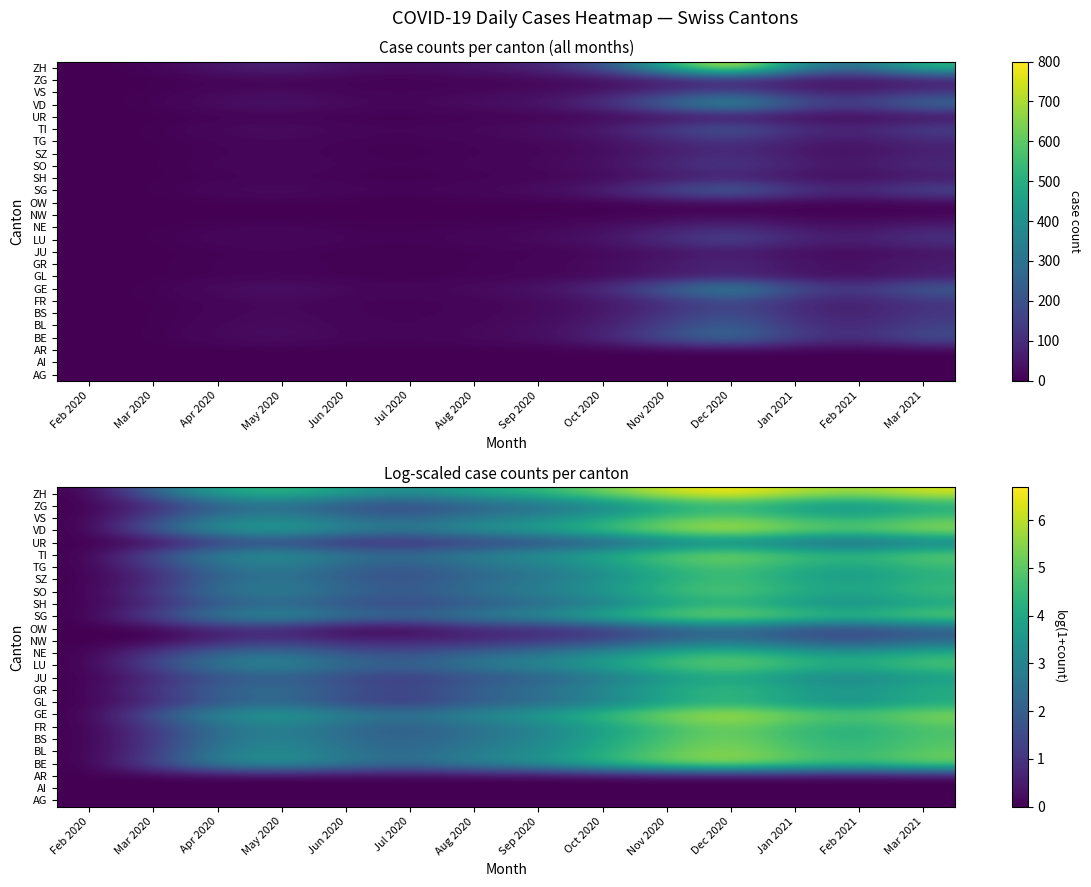

How many values in the JU series exceed 1?

12